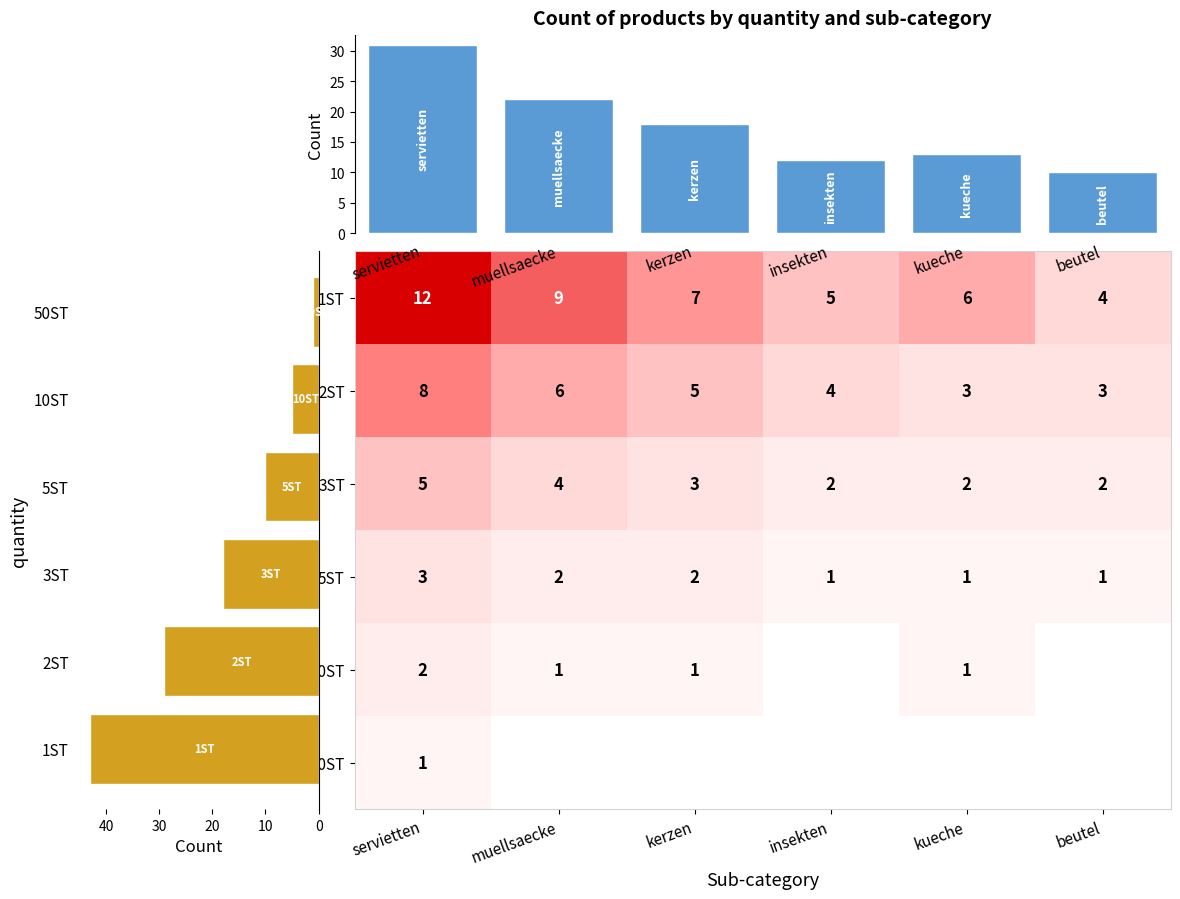

How many values in the 50ST series exceed 0?

1